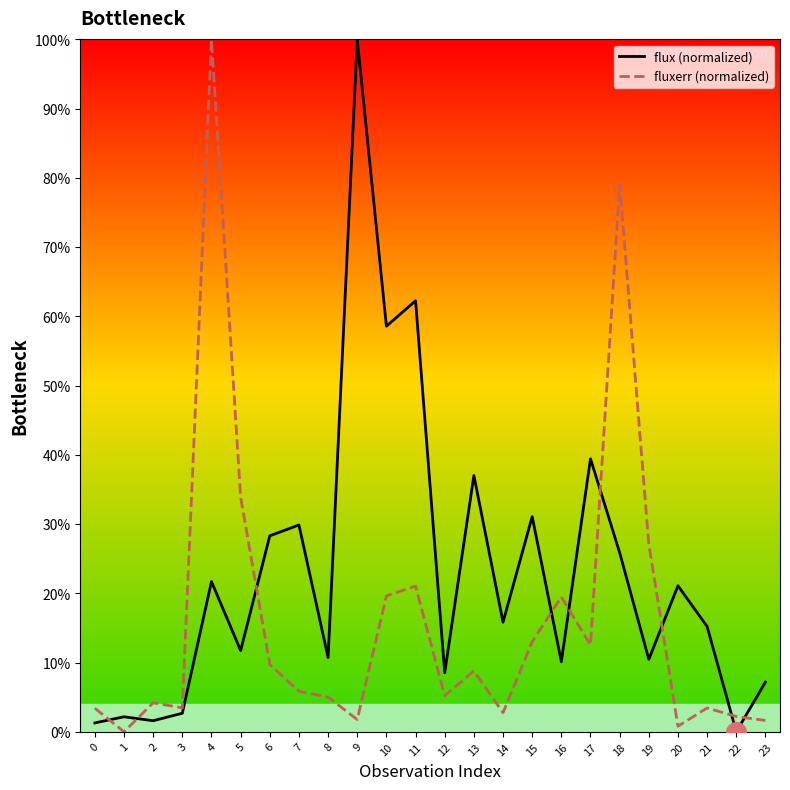

Which series contains the lowest Y value?

flux (normalized)